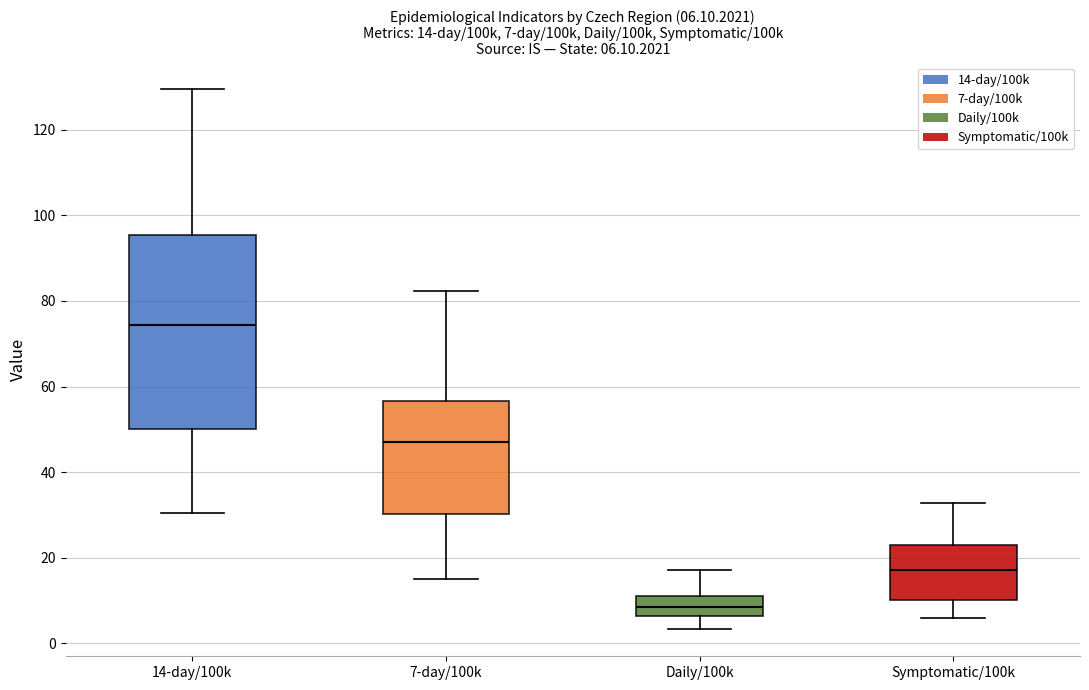

Which box has the highest median line?

14-day/100k